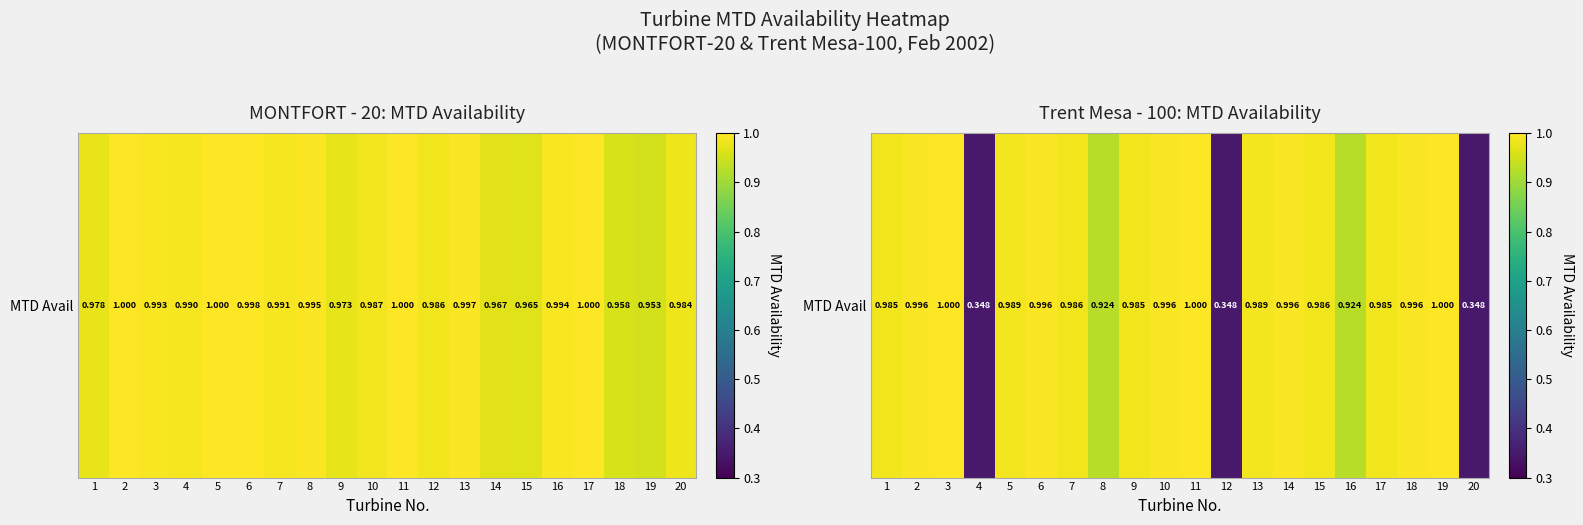

What value does the data have at 19?

1.0